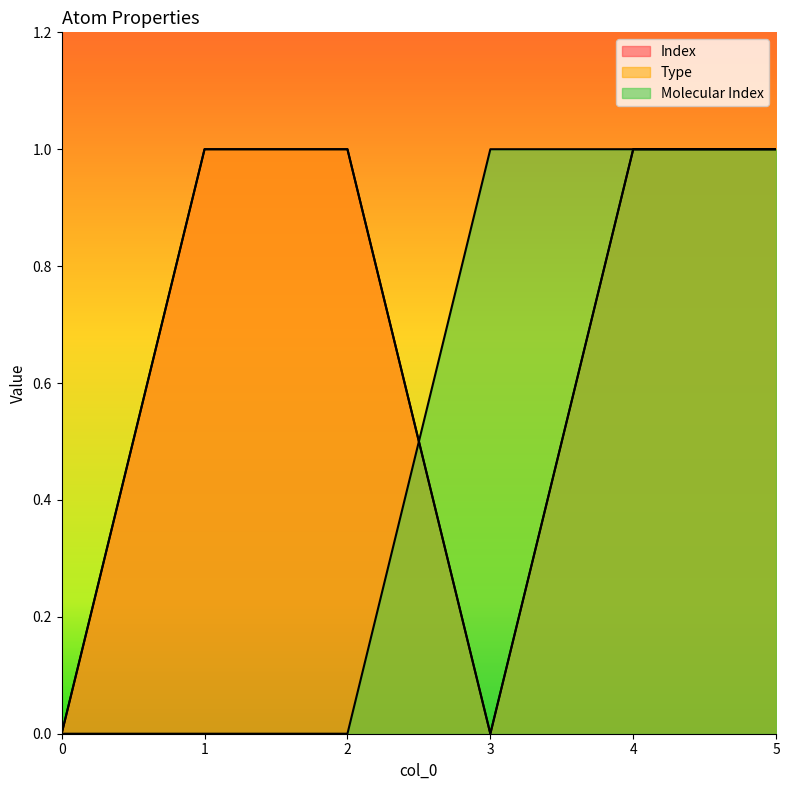

At which category is the sum across all series the highest?

4